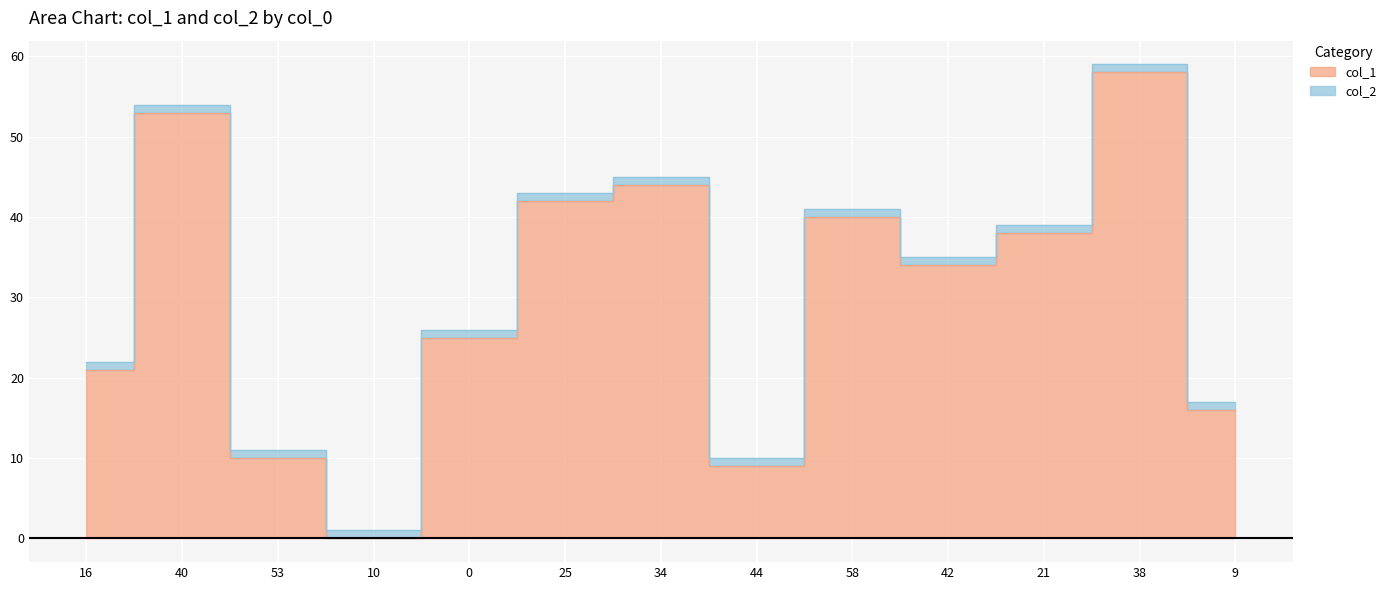

Count the number of categories in the chart.

13